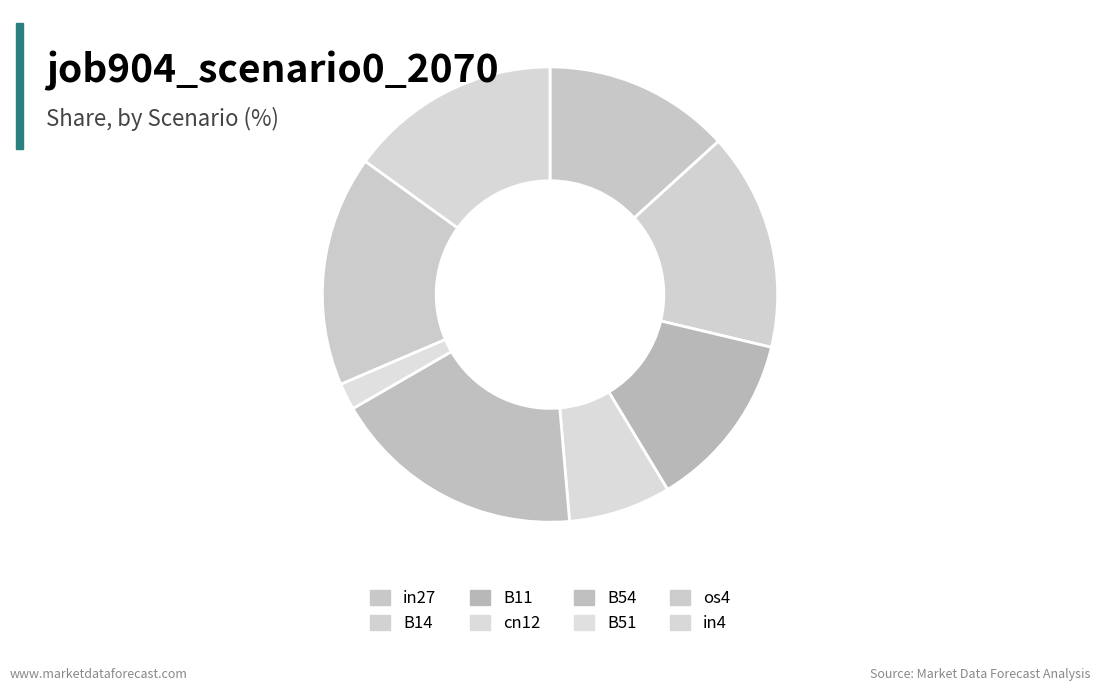

How many segments does this pie chart have?

8